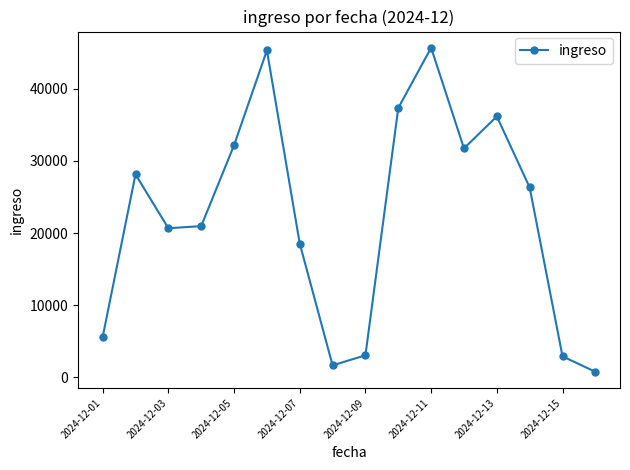

What is the value of the 13th point from the left?

36178.7